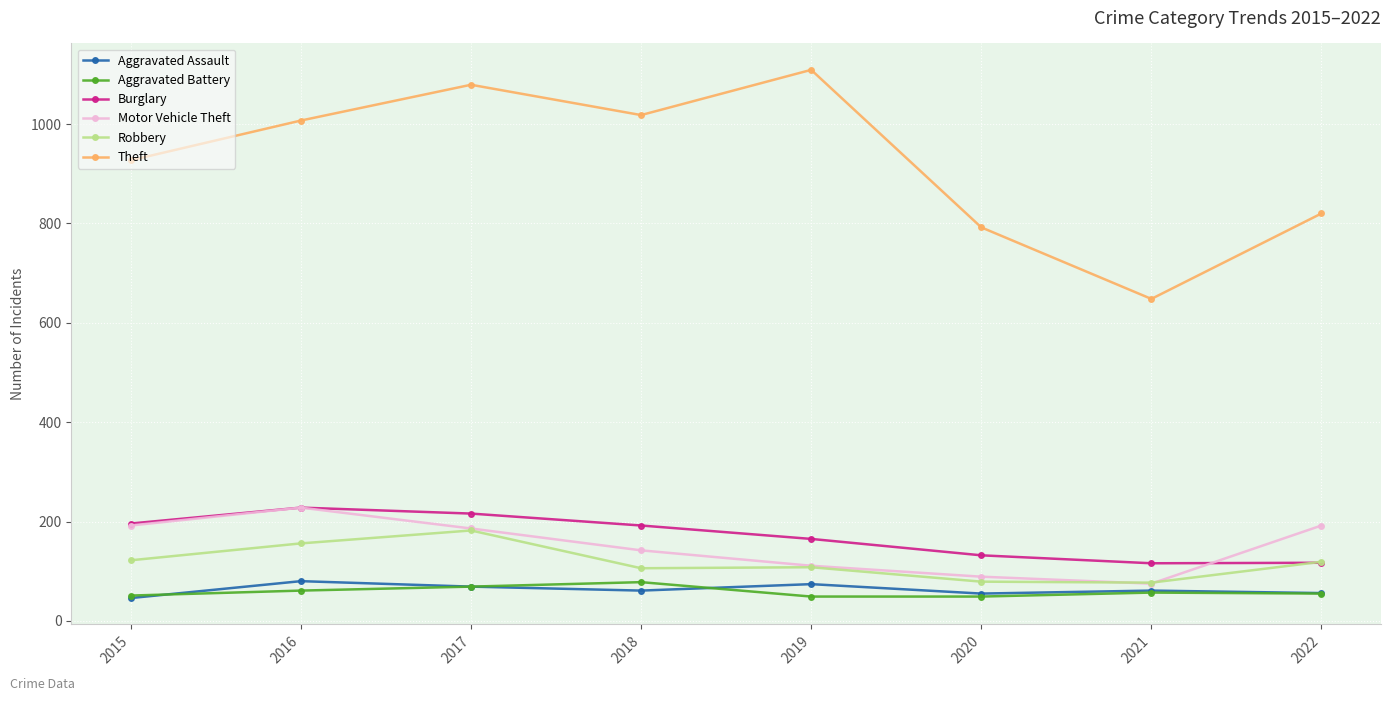

What is the difference between the maximum and minimum values in the Aggravated Assault series?

34